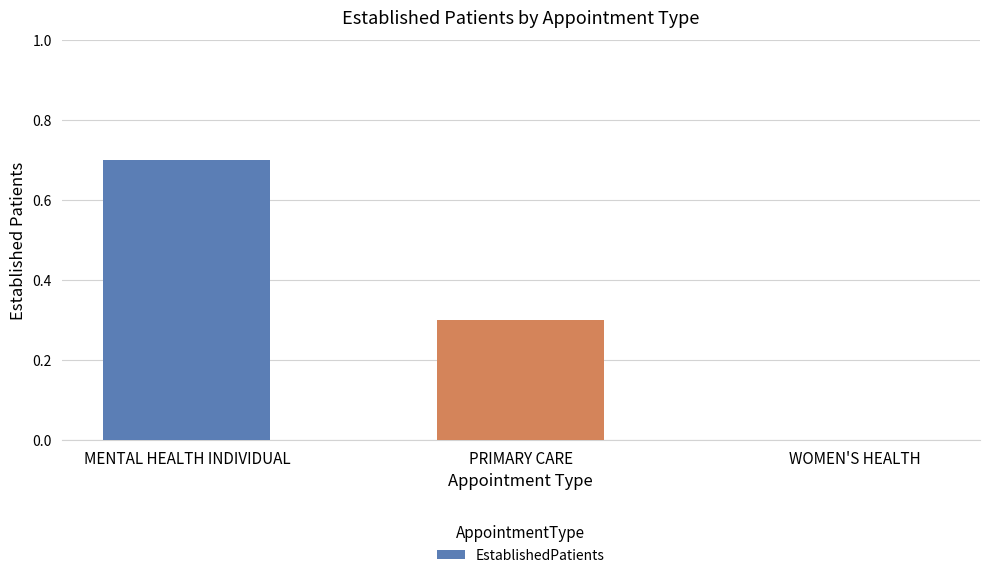

The value at MENTAL HEALTH INDIVIDUAL is 0.7. True or false?

True